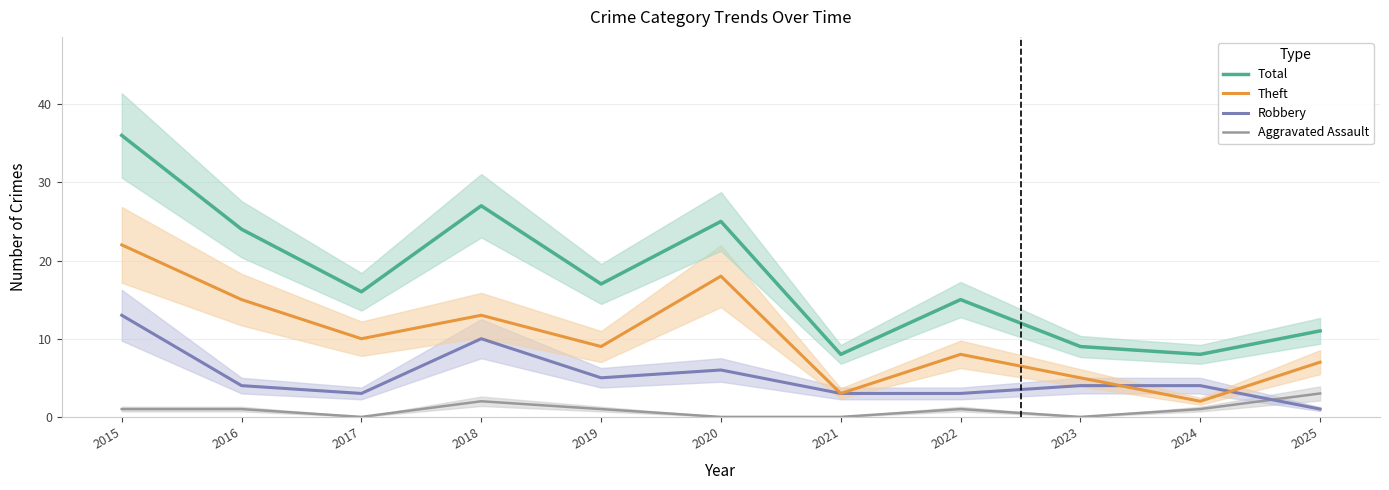

List the series in order of their overall mean, lowest first.

Aggravated Assault, Robbery, Theft, Total